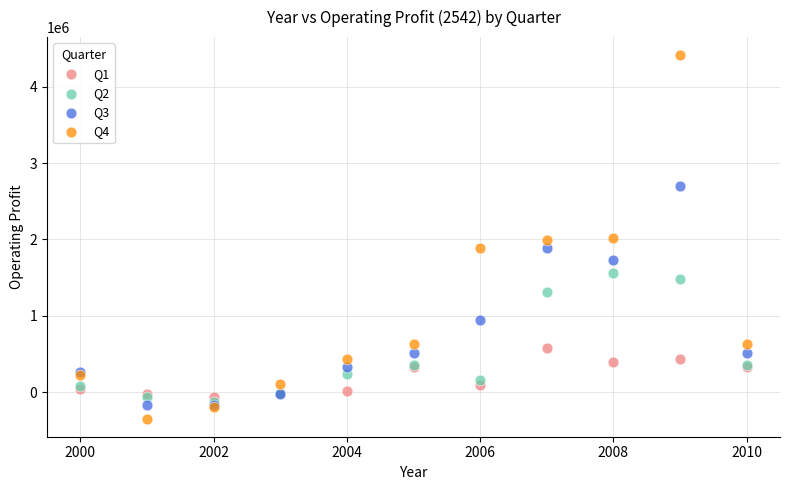

Which series contains the highest Y value?

Q4